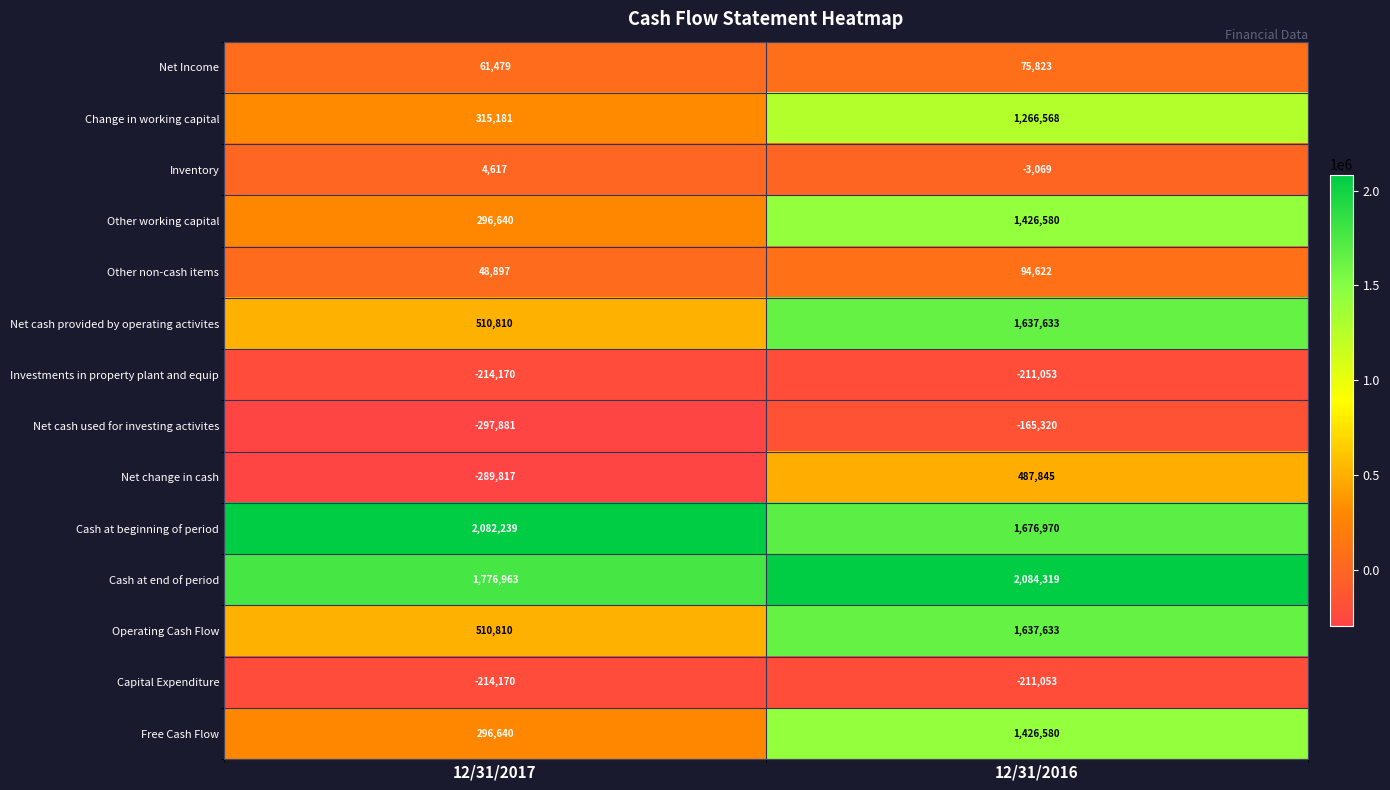

True or false: Other working capital has a value of 66926 at 12/31/2017.

False